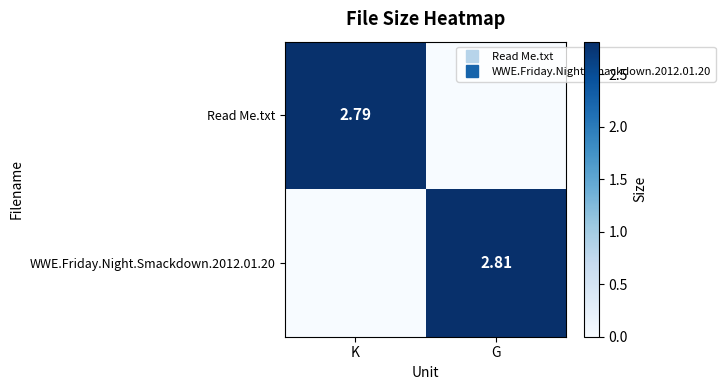

Count the number of data series in this chart.

2